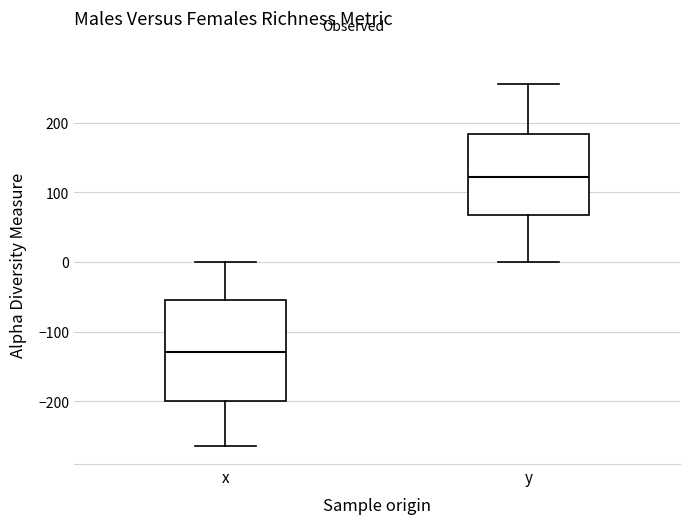

Which box is the tallest, from its lower edge to its upper edge?

x